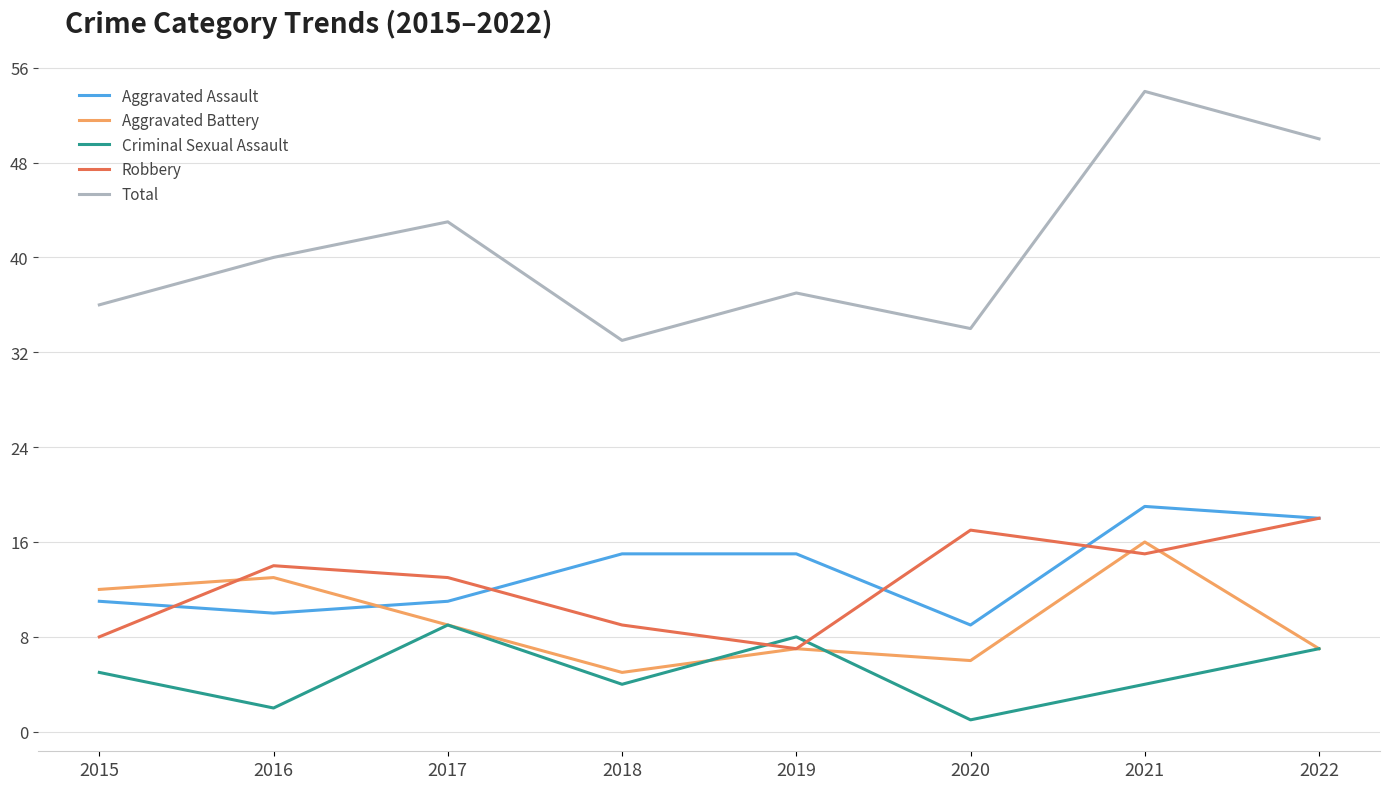

Which series has the largest range (max minus min)?

Total